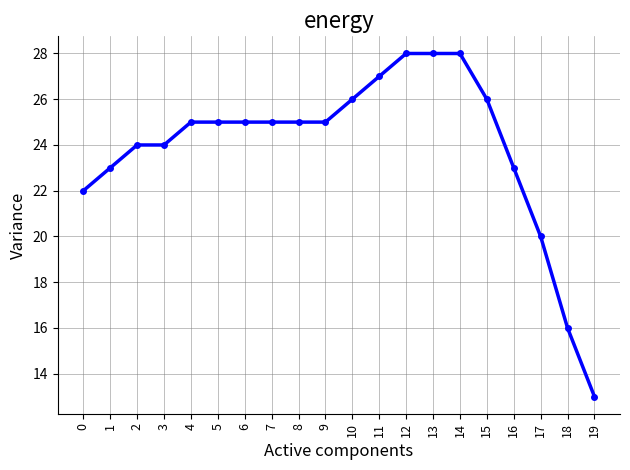

What is the sum of the values at 15 and 5?

51